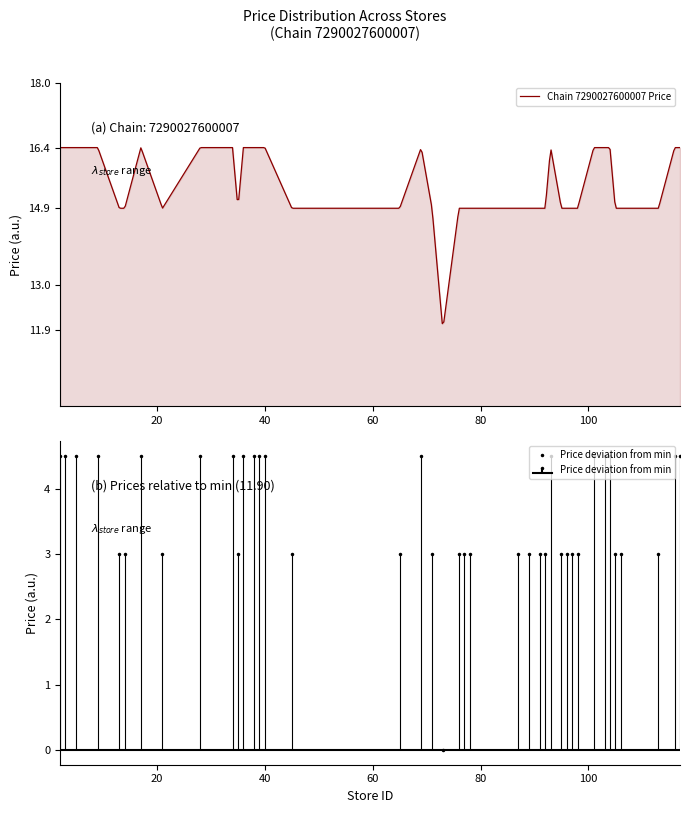

At which label does the data first exceed 3?

2